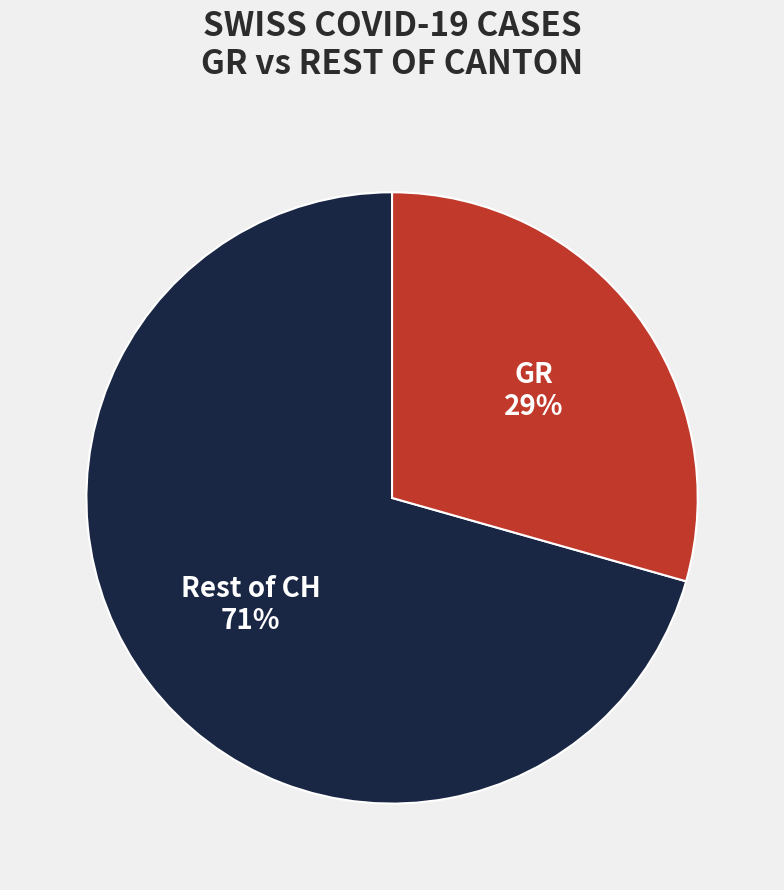

Is there any slice that represents more than half of the pie?

Yes